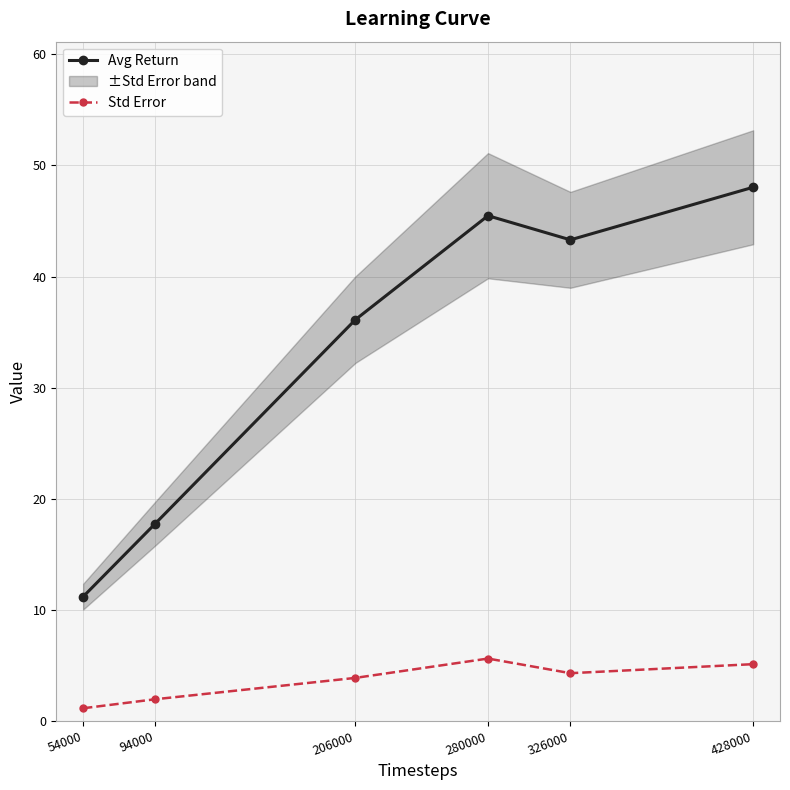

Rank the categories by Std Error value from lowest to highest.

54000, 94000, 206000, 326000, 428000, 280000